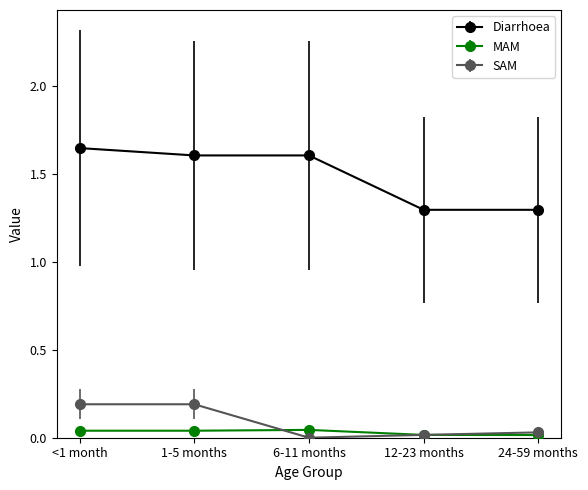

True or false: SAM has a value of 0.0 at 24-59 months.

True